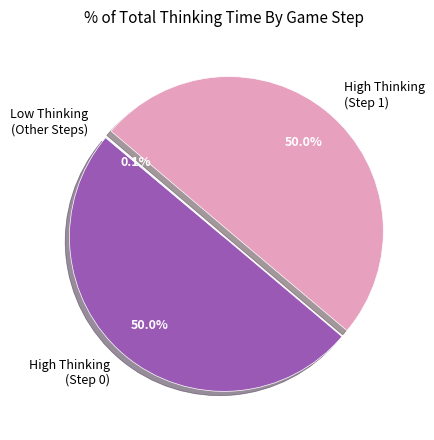

What percentage is NOT represented by High Thinking (Step 0)?

50.0%